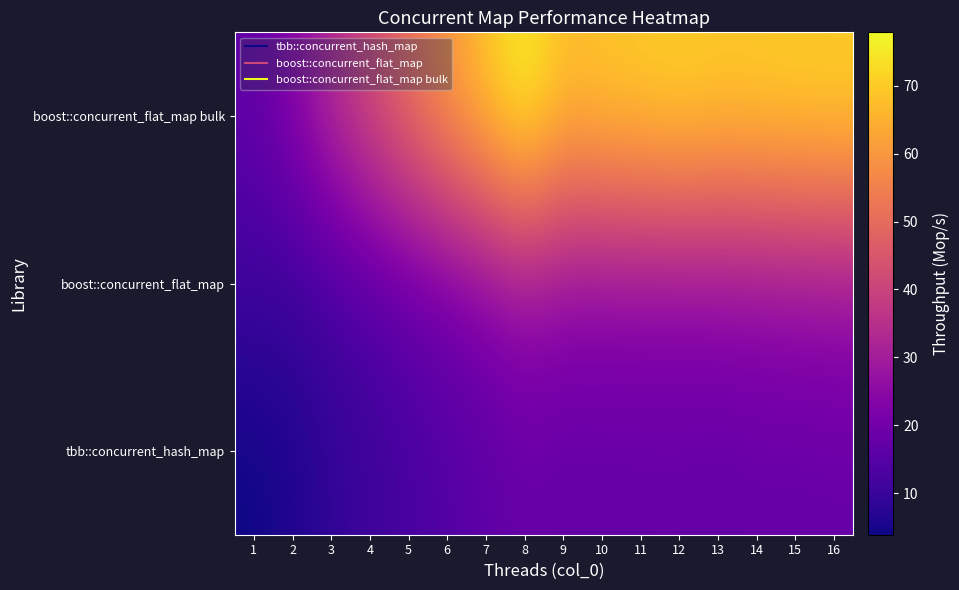

Reading left to right, list all the values displayed in this chart.

tbb::concurrent_hash_map: 1=3.9	2=6.0	3=8.4	4=10.5	5=12.4	6=14.4	7=16.1	8=18.3	9=17.4	10=17.6	11=17.7	12=17.8	13=17.2	14=17.9	15=17.8	16=18.0
boost::concurrent_flat_map: 1=10.7	2=10.1	3=12.5	4=15.0	5=17.6	6=20.3	7=23.4	8=27.0	9=25.1	10=24.9	11=25.1	12=25.1	13=25.5	14=26.0	15=26.6	16=27.3
boost::concurrent_flat_map bulk: 1=17.1	2=24.4	3=33.9	4=42.7	5=51.7	6=60.9	7=69.2	8=77.9	9=67.9	10=69.8	11=70.4	12=71.7	13=70.4	14=70.7	15=71.3	16=71.4